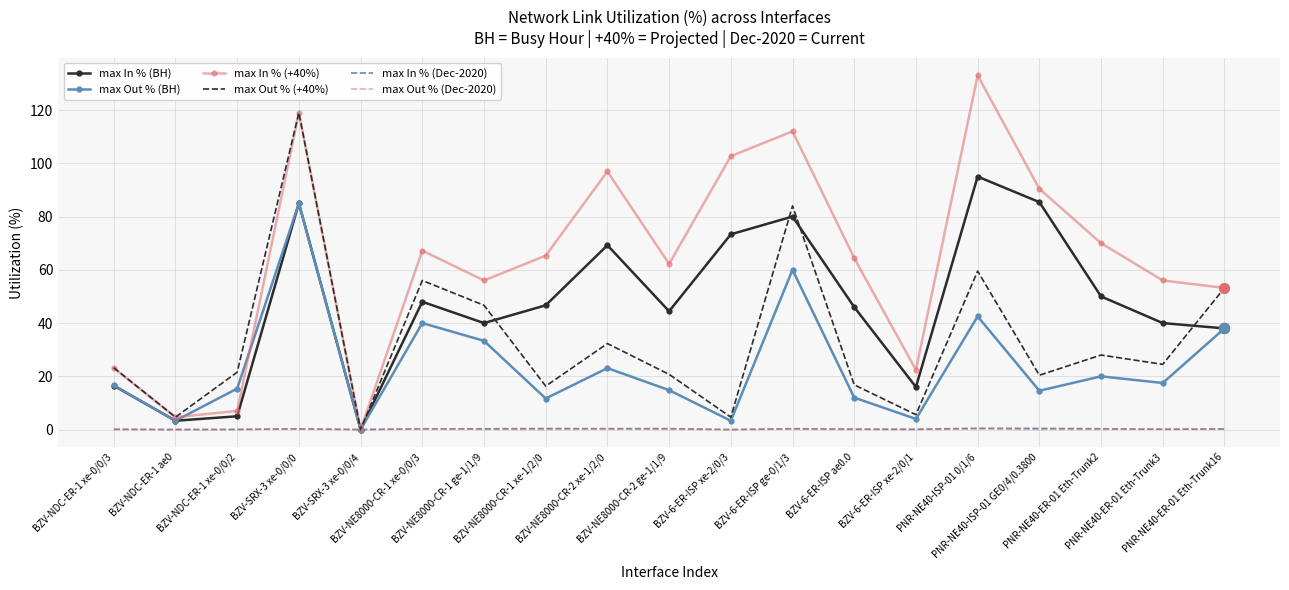

Which series has the widest spread of values?

max In % (+40%)